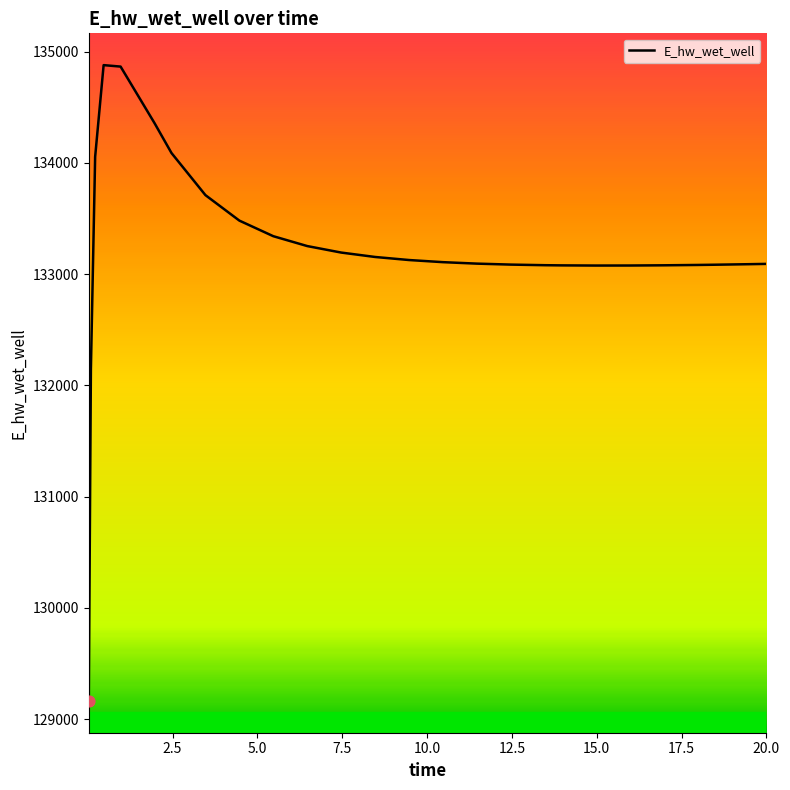

What is the smallest value displayed?

129163.7